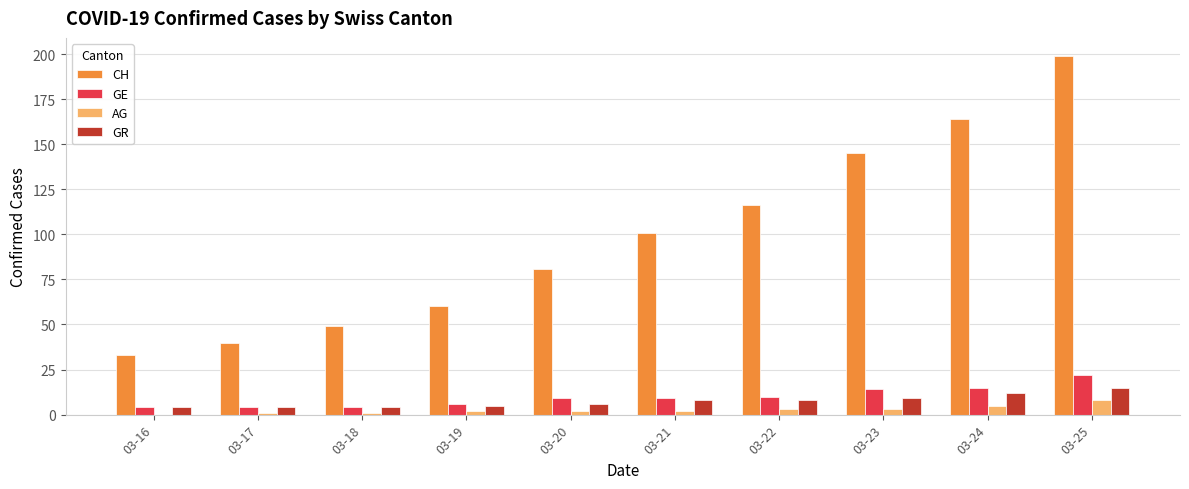

What is the maximum value shown in the chart?

199